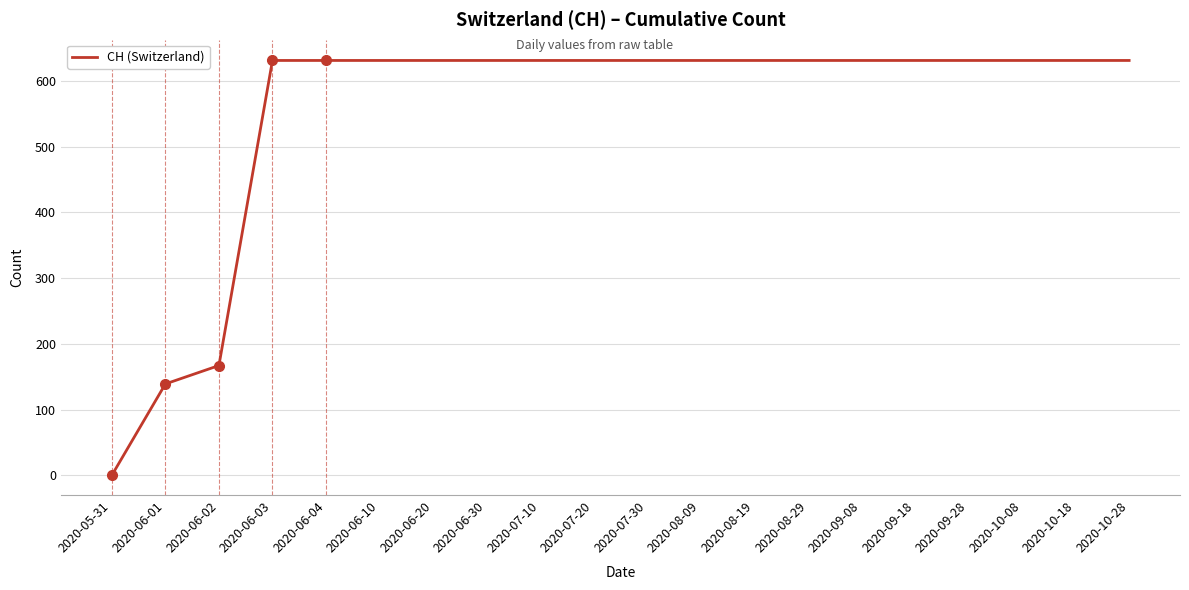

Reading left to right, extract all data points from this chart.

2020-05-31=0	2020-06-01=139	2020-06-02=167	2020-06-03=631	2020-06-04=631	2020-06-10=631	2020-06-20=631	2020-06-30=631	2020-07-10=631	2020-07-20=631	2020-07-30=631	2020-08-09=631	2020-08-19=631	2020-08-29=631	2020-09-08=631	2020-09-18=631	2020-09-28=631	2020-10-08=631	2020-10-18=631	2020-10-28=631